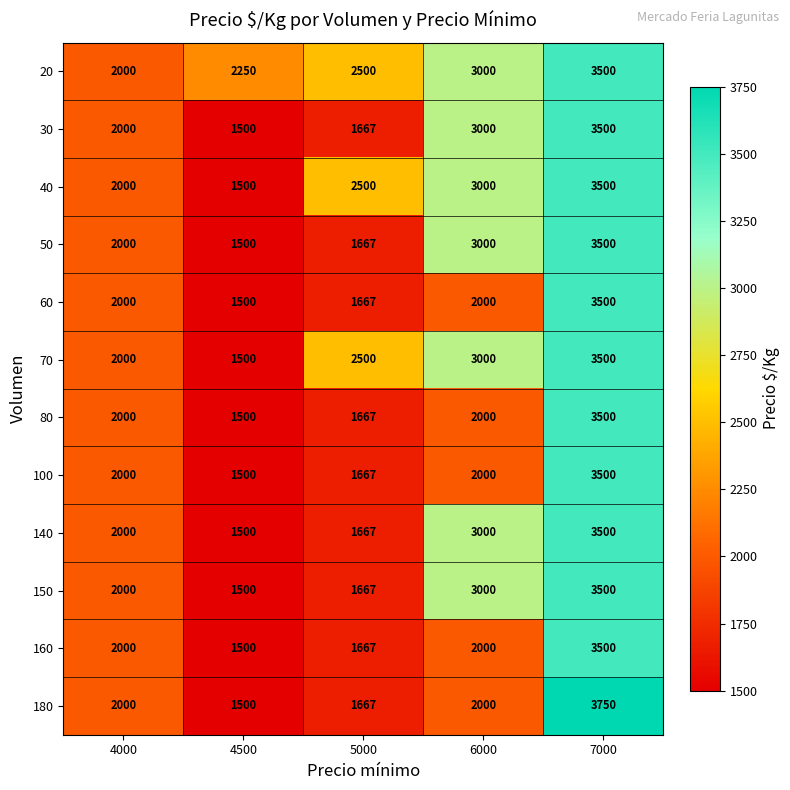

Read the 30 value at 4500, to the nearest 100.

1500